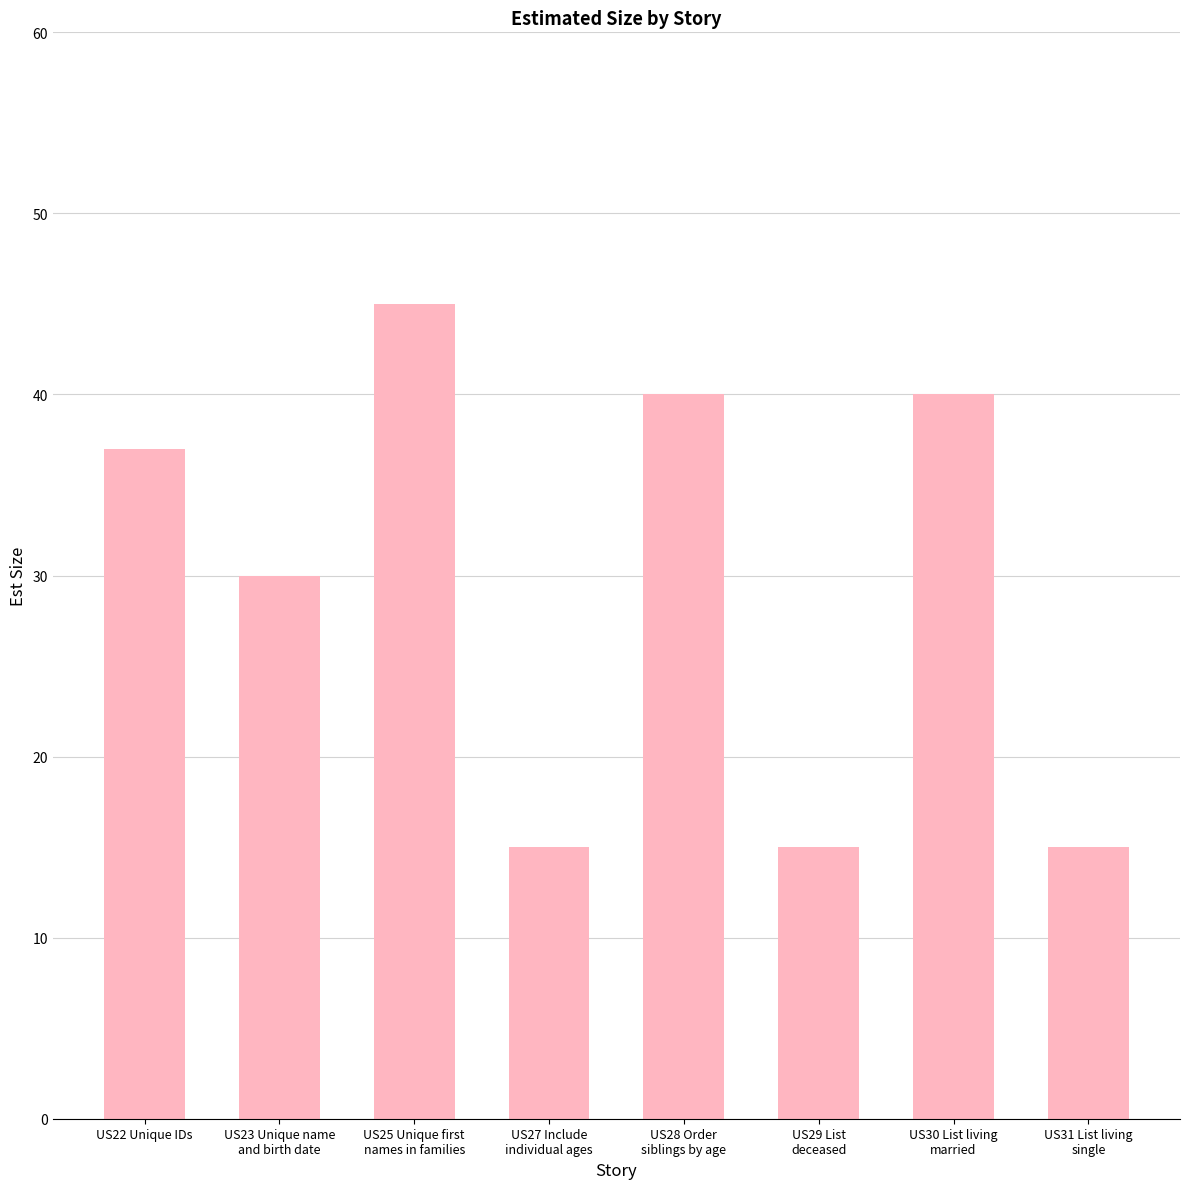

What is the greatest value displayed?

45